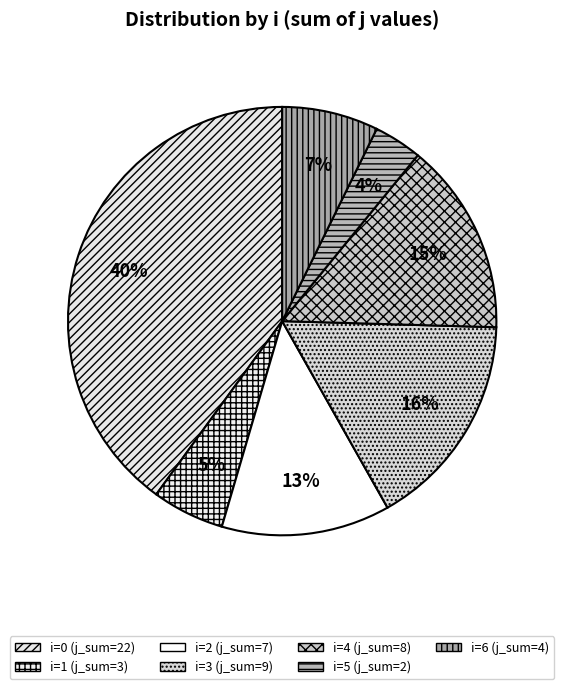

Count the number of slices in the pie.

7